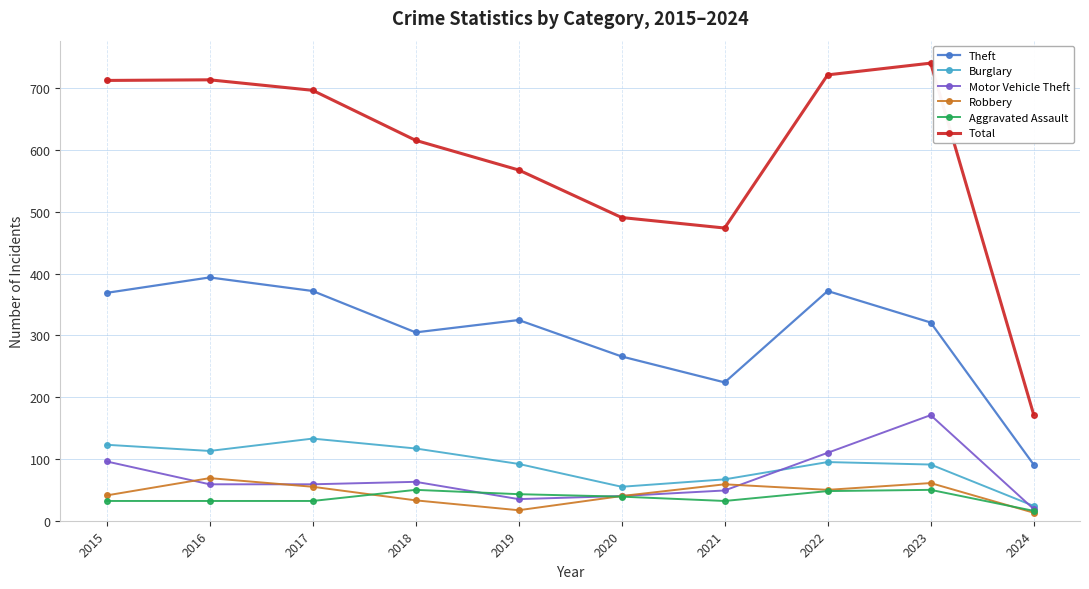

What is the average value of the Total series?

591